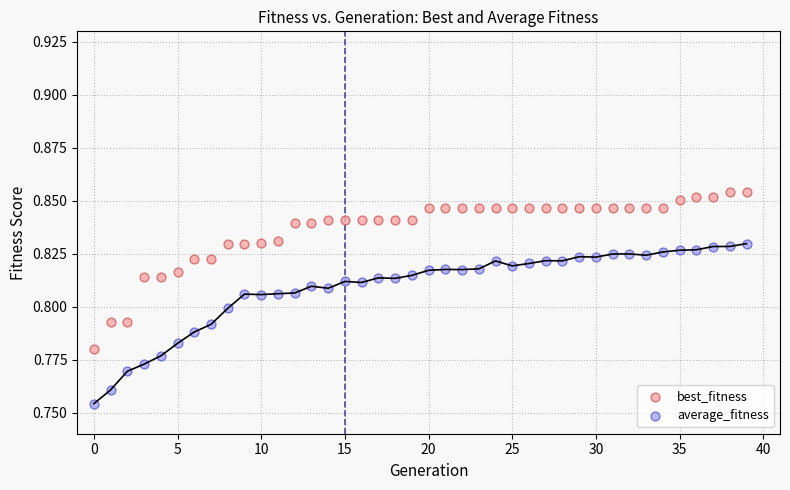

Which series reaches the minimum Y coordinate?

average_fitness